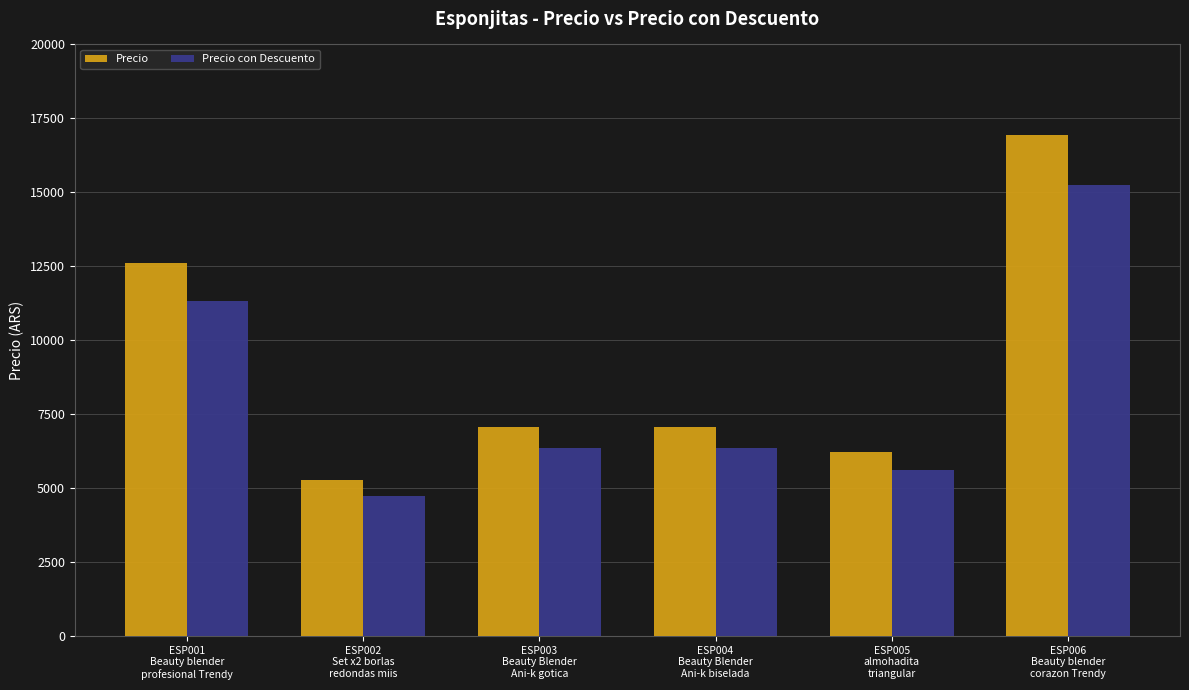

What is the spread (max minus min) of values at ESP005
almohadita
triangular?

622.5